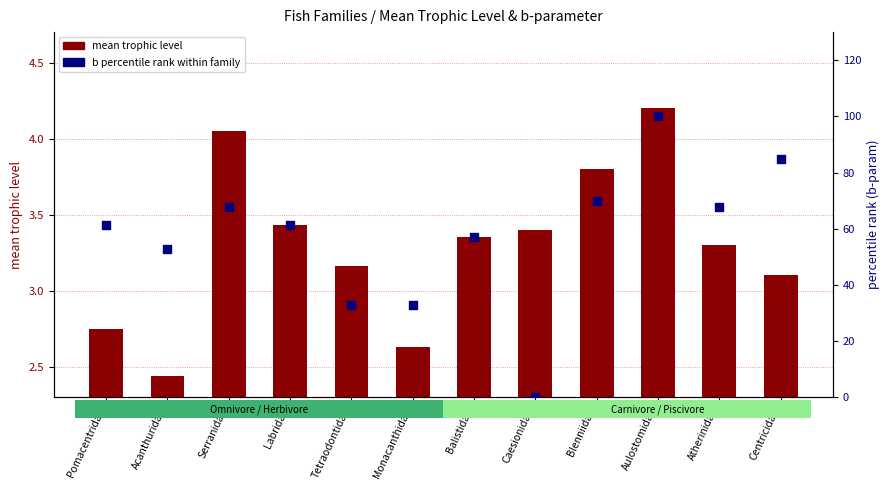

At how many categories does at least one series exceed 43?

9